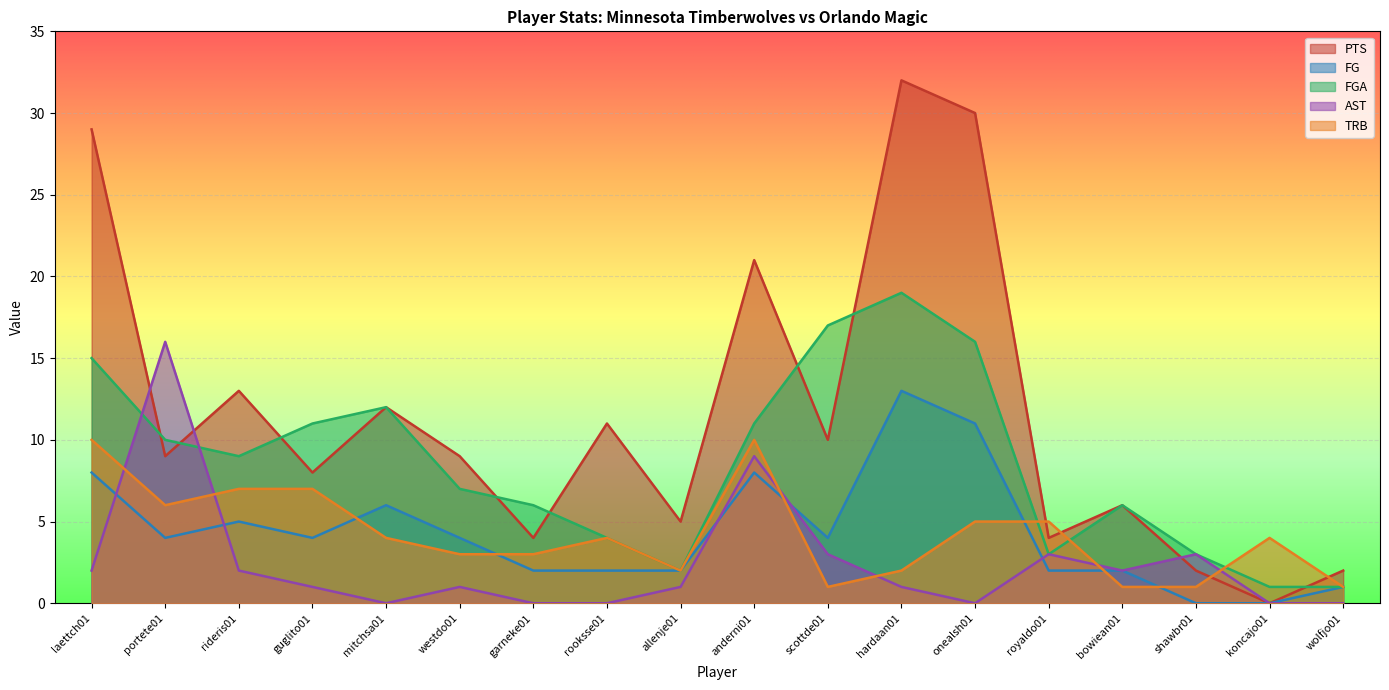

How many series are shown in this chart?

5